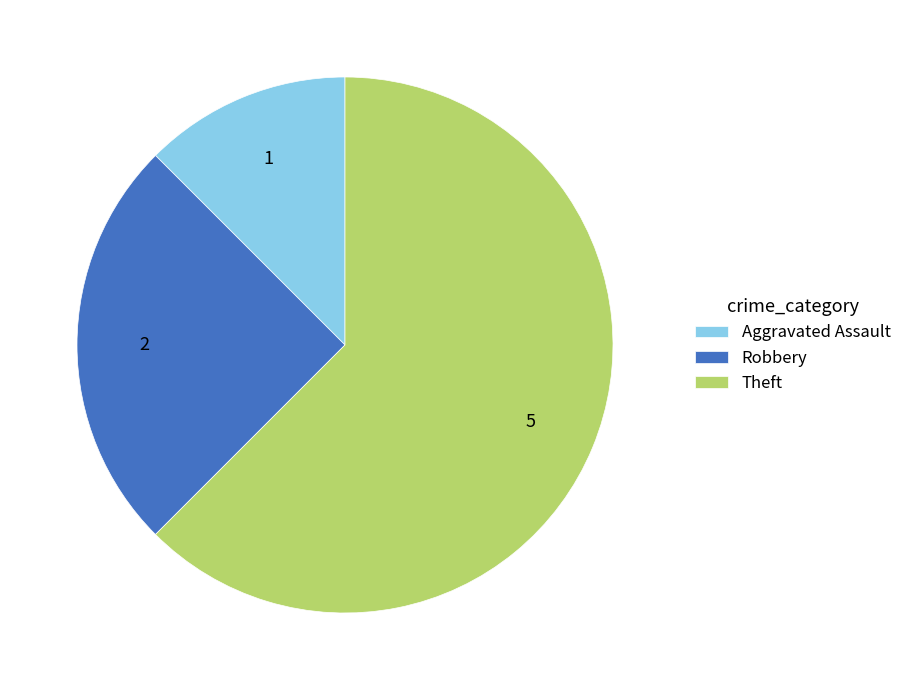

Does Robbery represent more than half of the total?

No